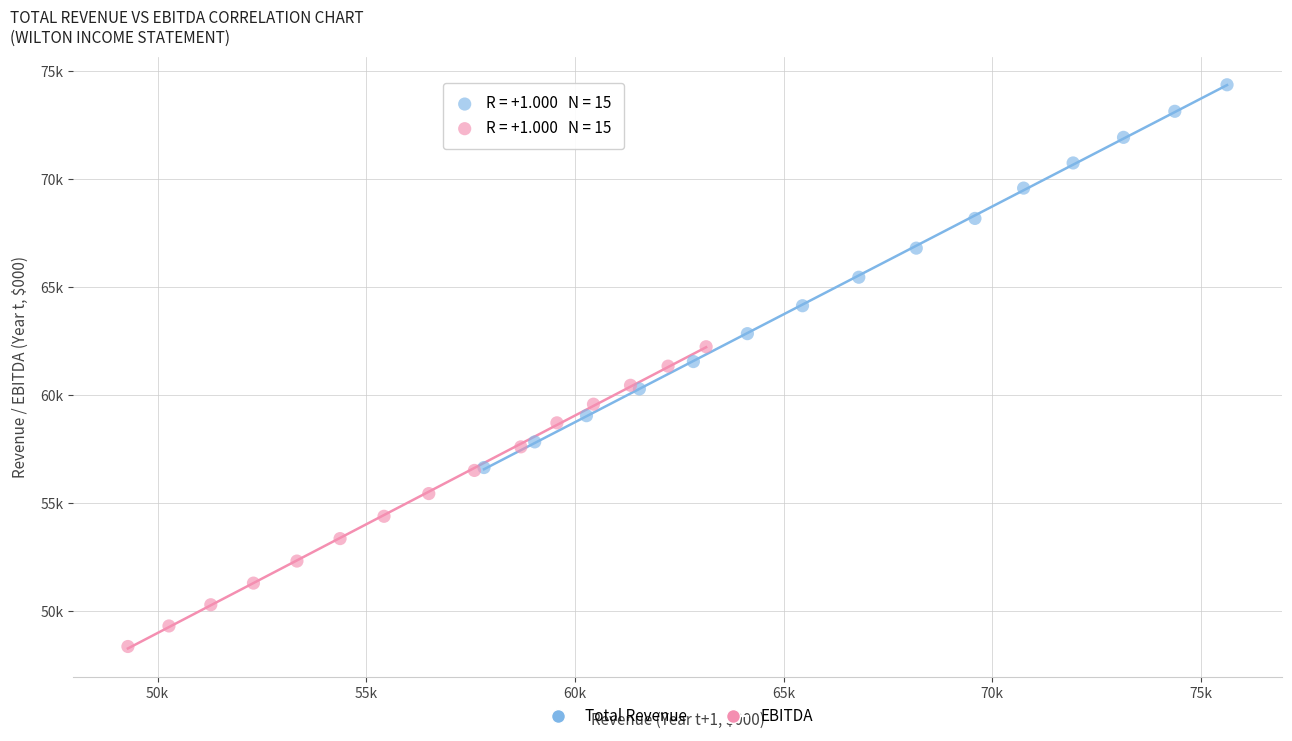

What are all the series names shown in the legend?

Total Revenue, EBITDA